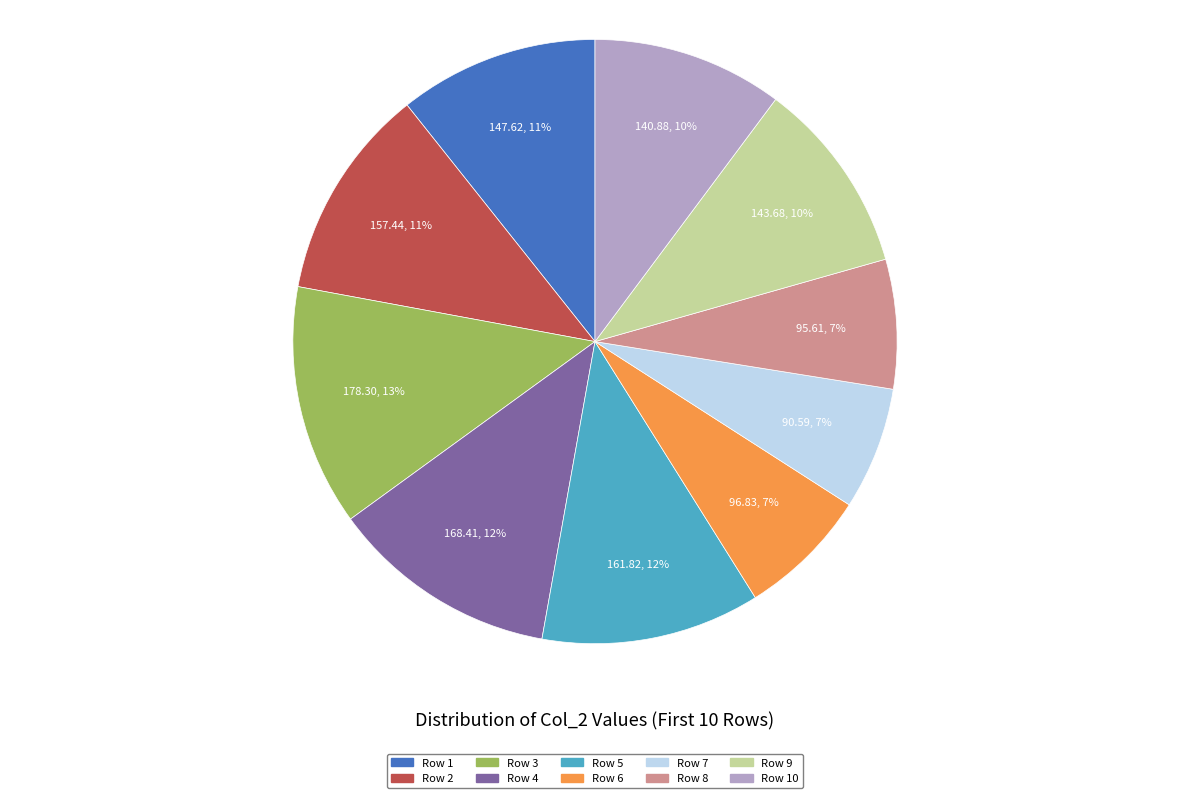

To the nearest percent, what is the average slice percentage?

10%